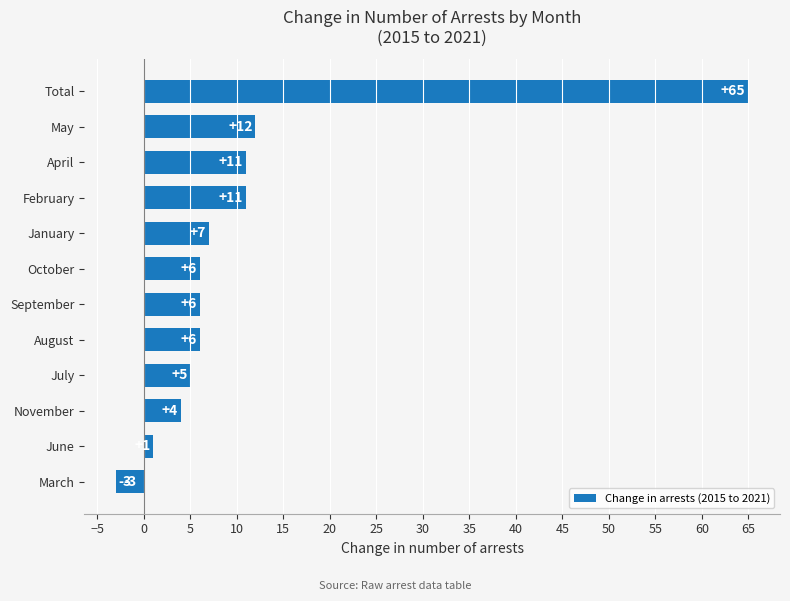

What is the sum of all values?

131